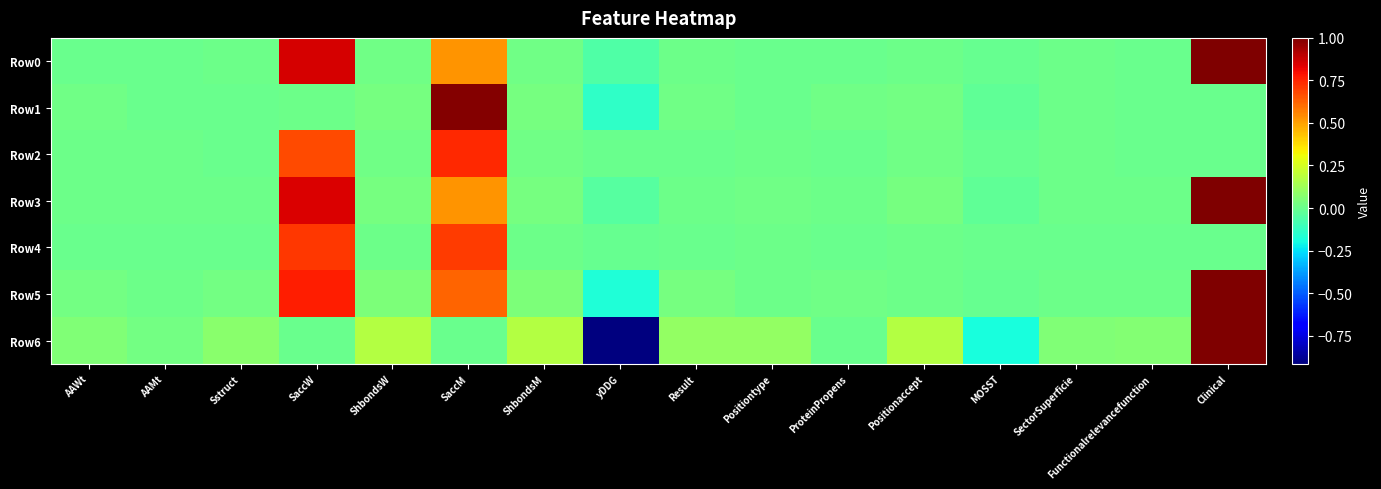

Which series has the widest spread of values?

Row6